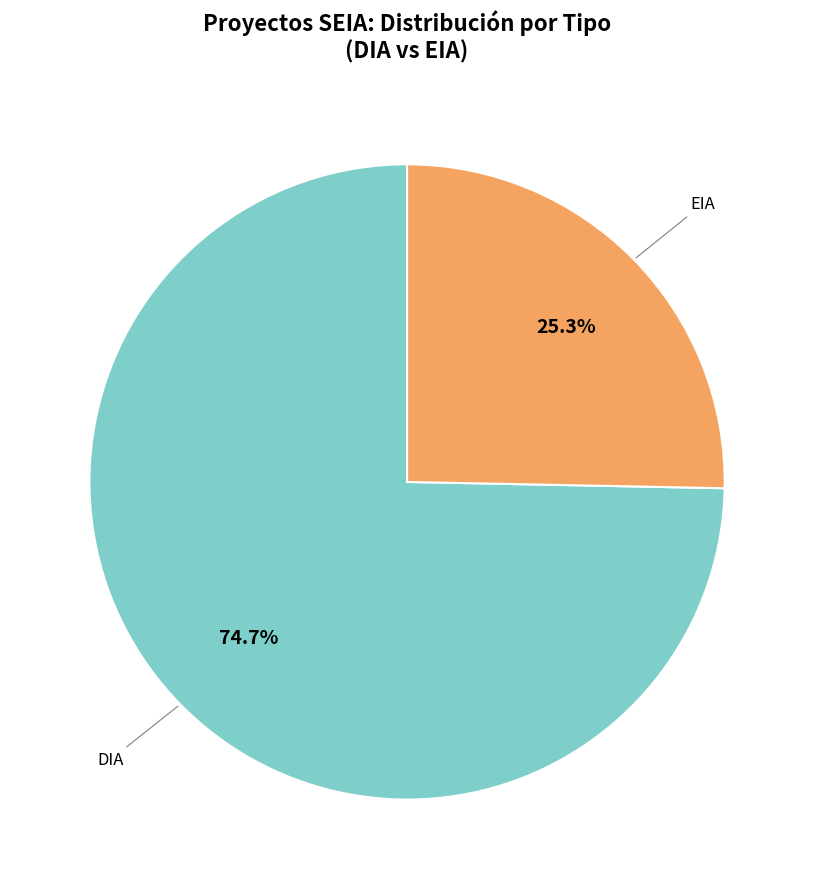

How many segments does this pie chart have?

2